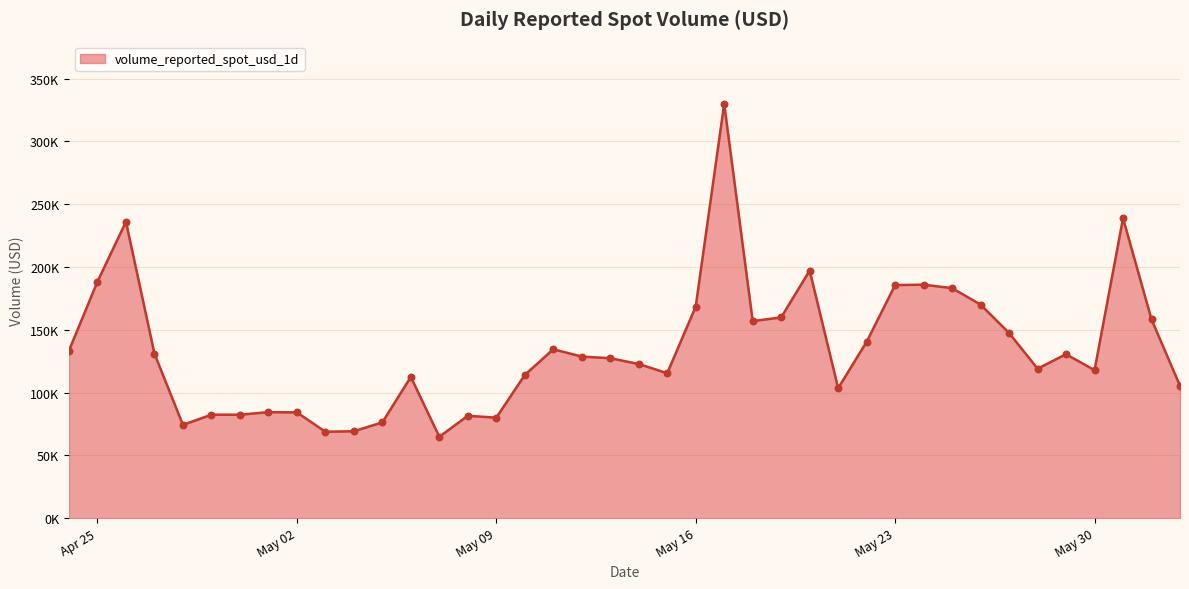

Does the chart have visible grid lines?

Yes